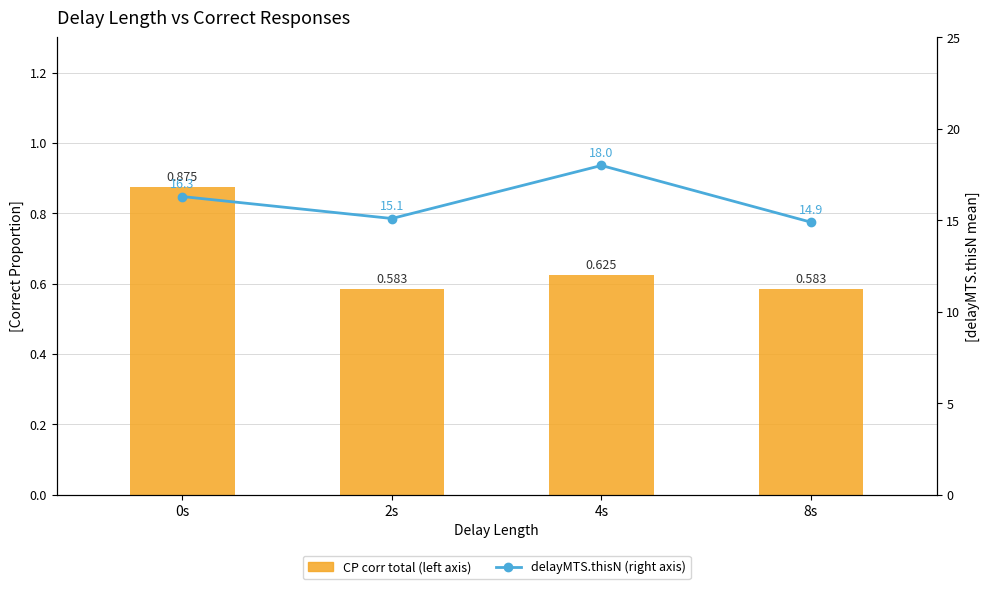

Which series has the widest spread of values?

delayMTS.thisN (right axis)